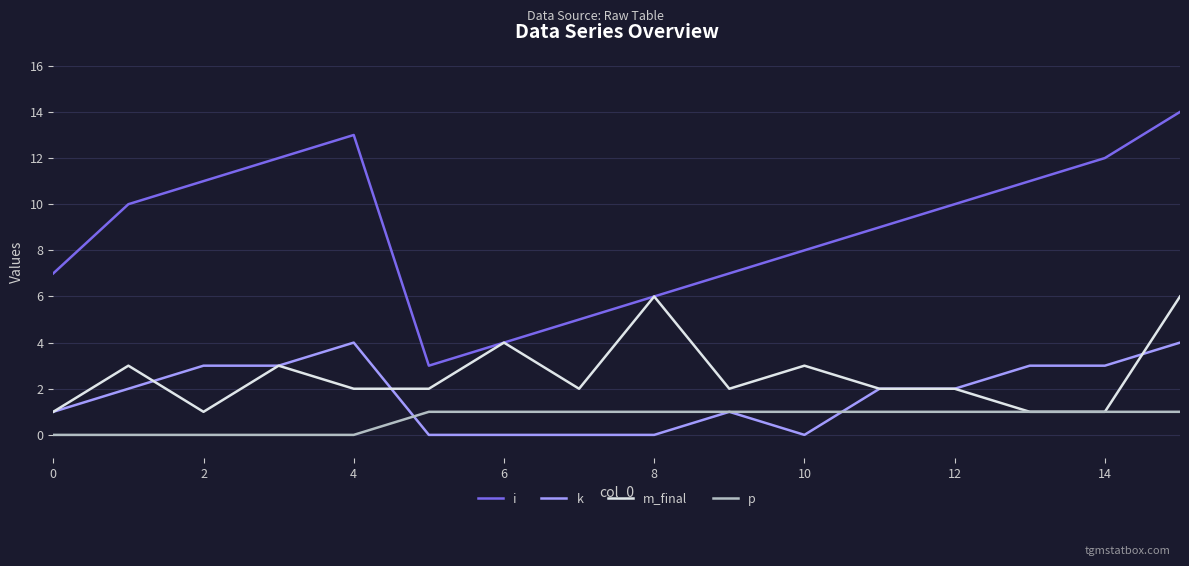

How many m_final values are between 2 and 3?

9